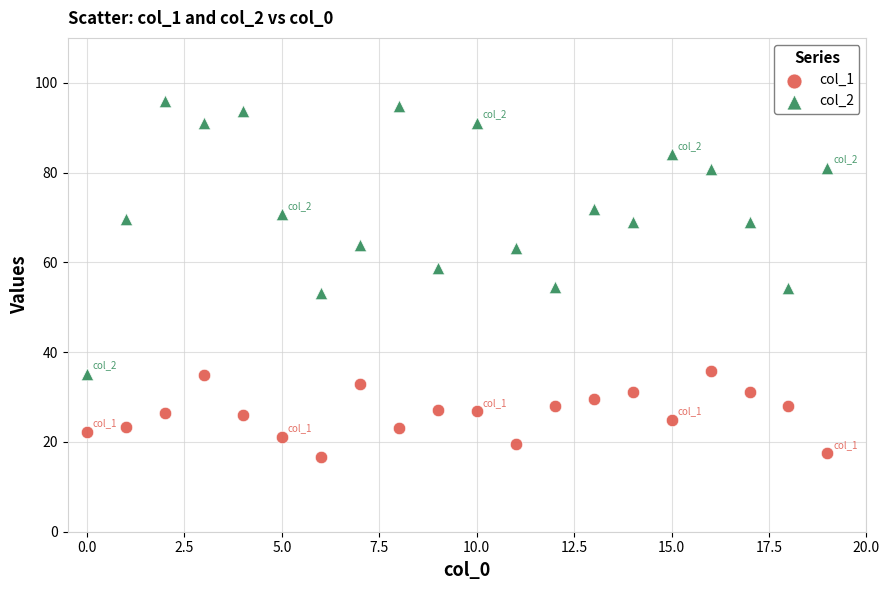

Which series reaches the maximum Y coordinate?

col_2